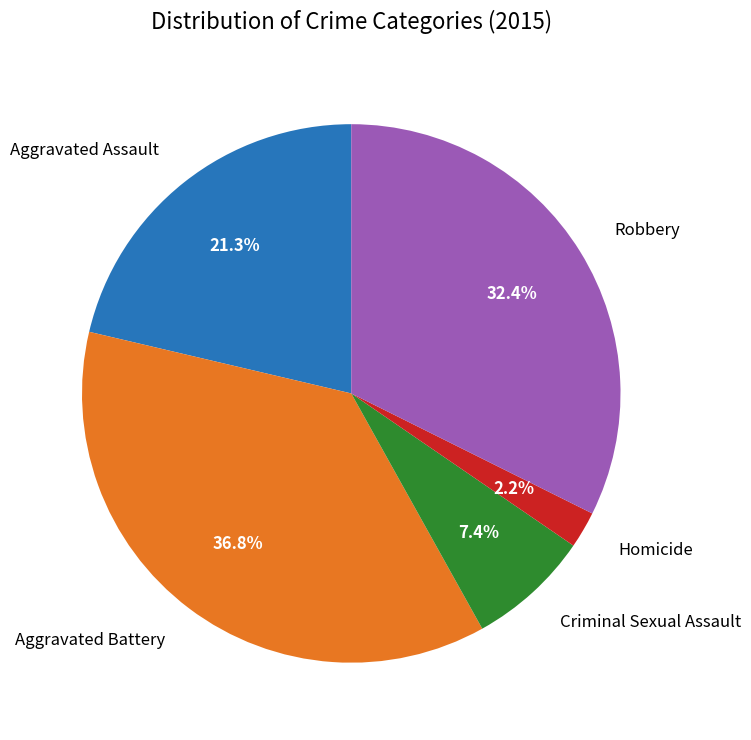

How many slices are in this pie chart?

5